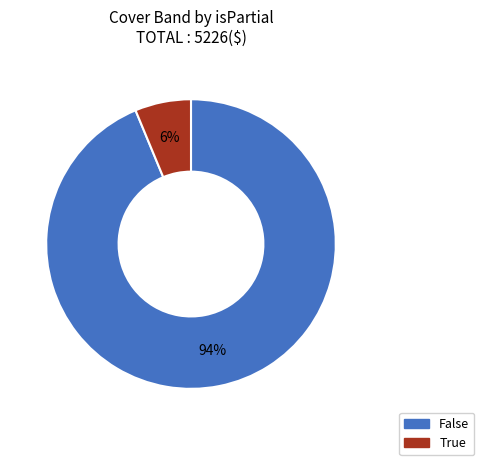

True or false: True accounts for 1% of the total.

False